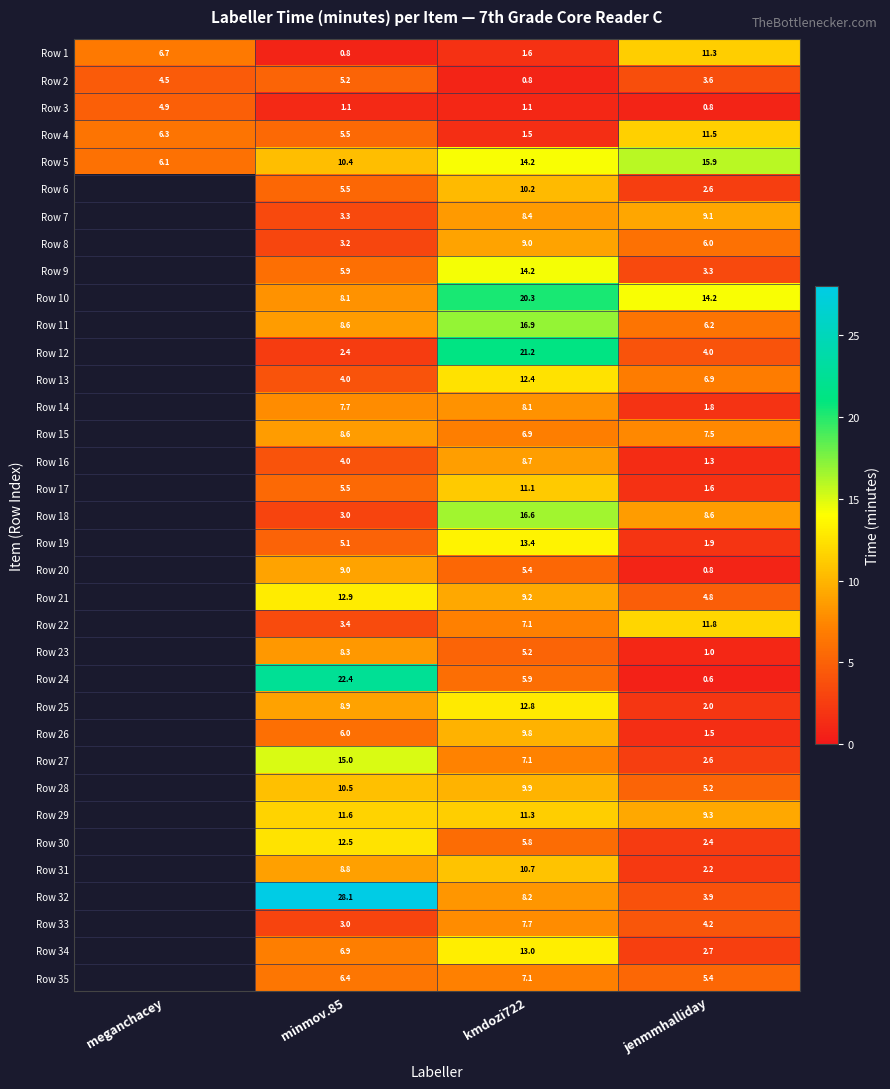

What is the total value across all series at jenmmhalliday?

178.5